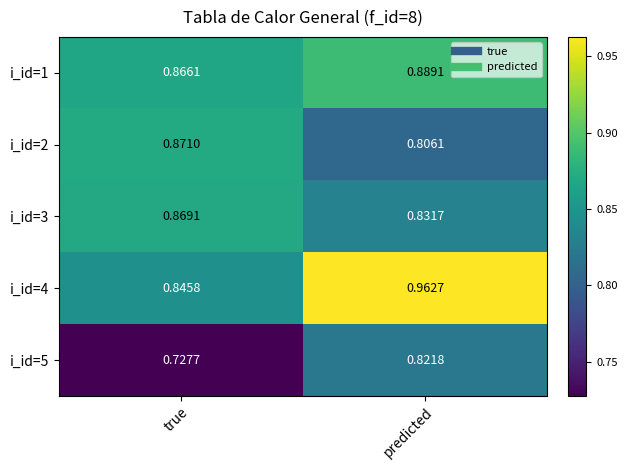

At which category does the chart reach its minimum across all series?

true